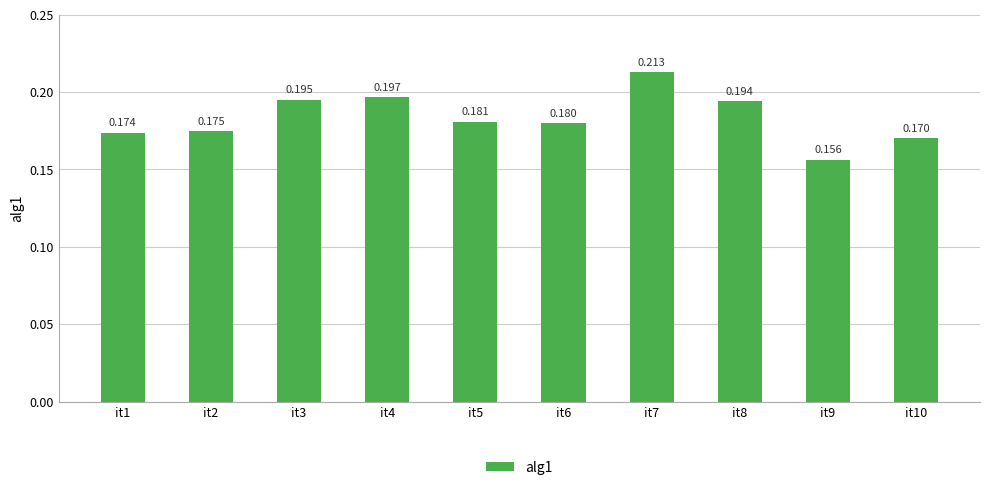

Which label corresponds to the smallest value in the chart?

it9